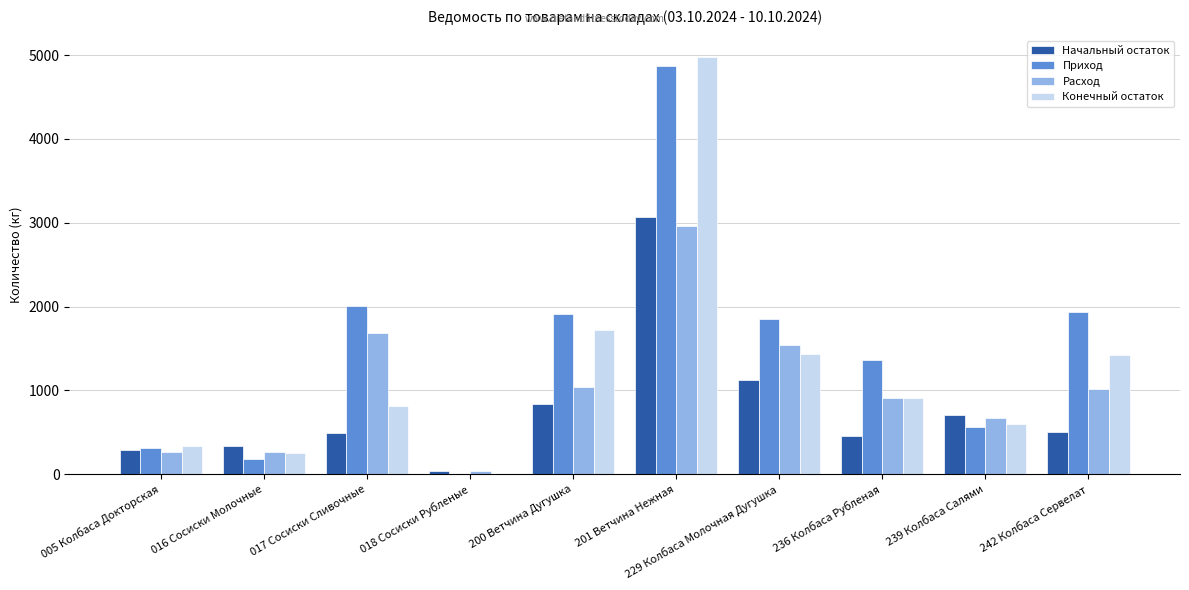

What is the sum of all Начальный остаток values?

7847.0